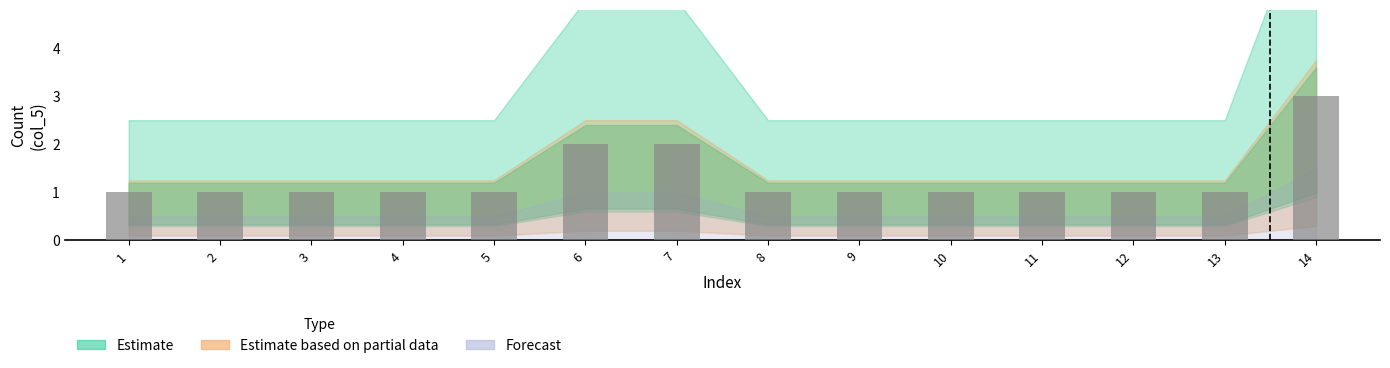

Approximately how many times larger is the value at 13 compared to 1?

1.0